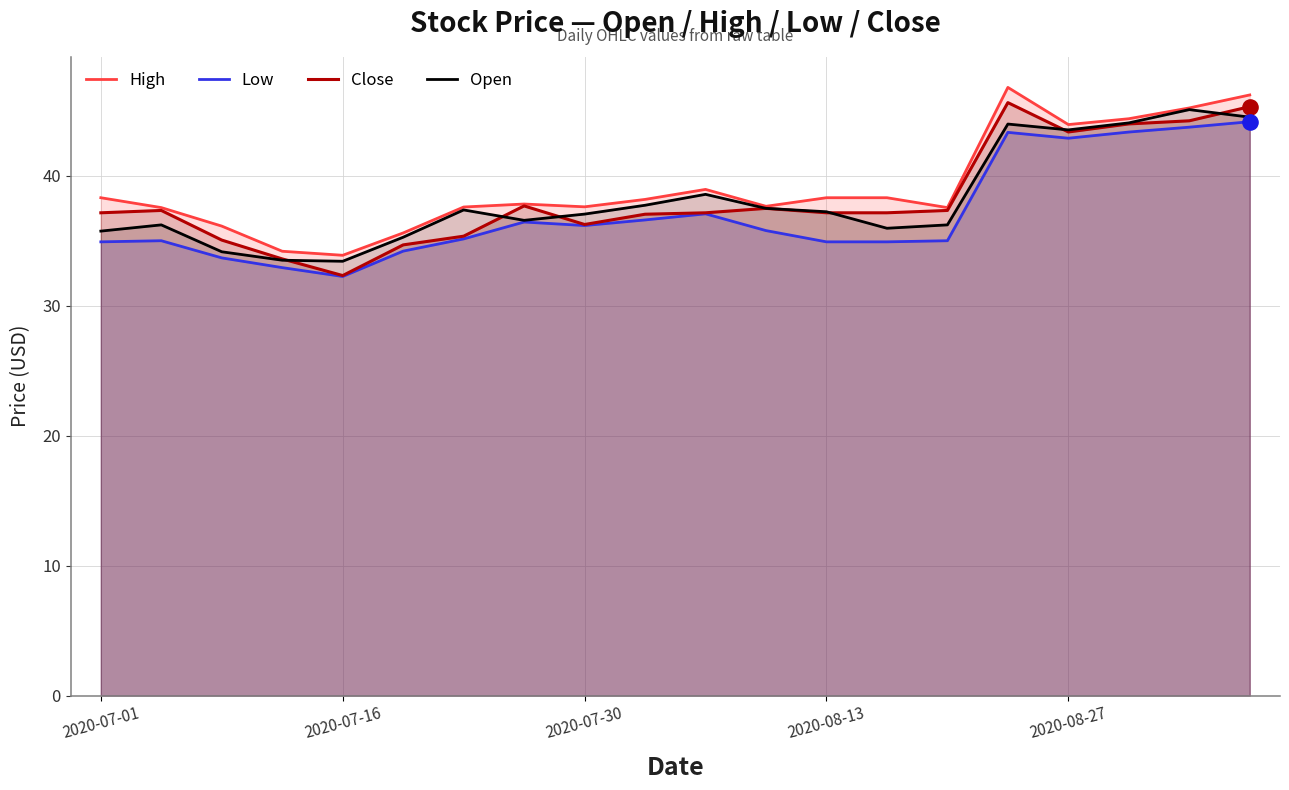

Is the value of Close at 2020-07-01 greater than the value of High at 18?

No